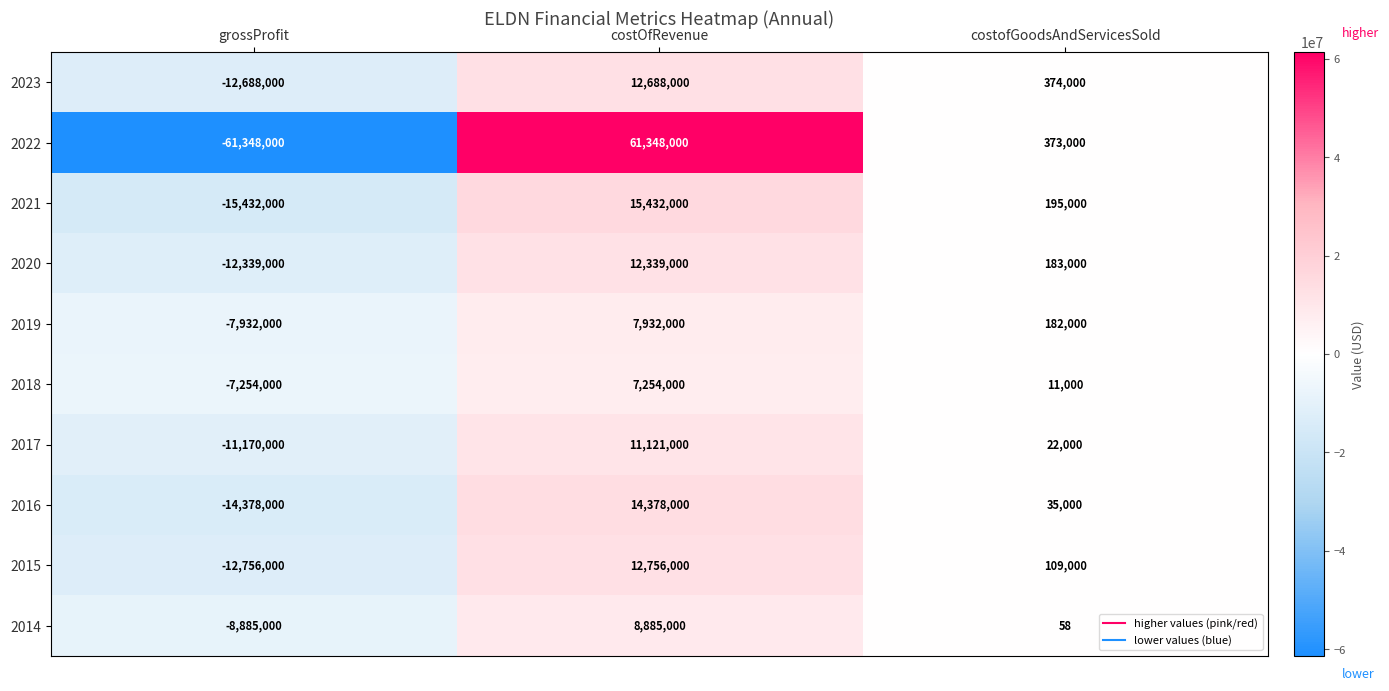

How many series are shown in this chart?

10